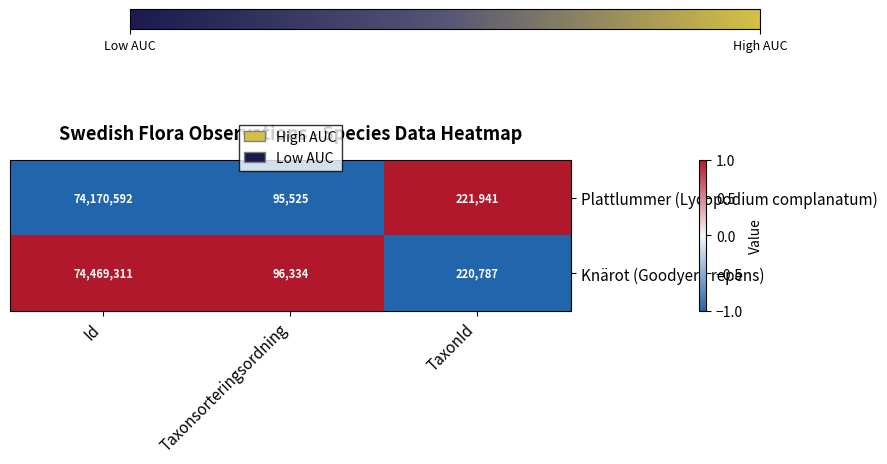

Reading left to right, list all the values displayed in this chart.

Plattlummer (Lycopodium complanatum): Id=74170592	Taxonsorteringsordning=95525	TaxonId=221941
Knärot (Goodyera repens): Id=74469311	Taxonsorteringsordning=96334	TaxonId=220787